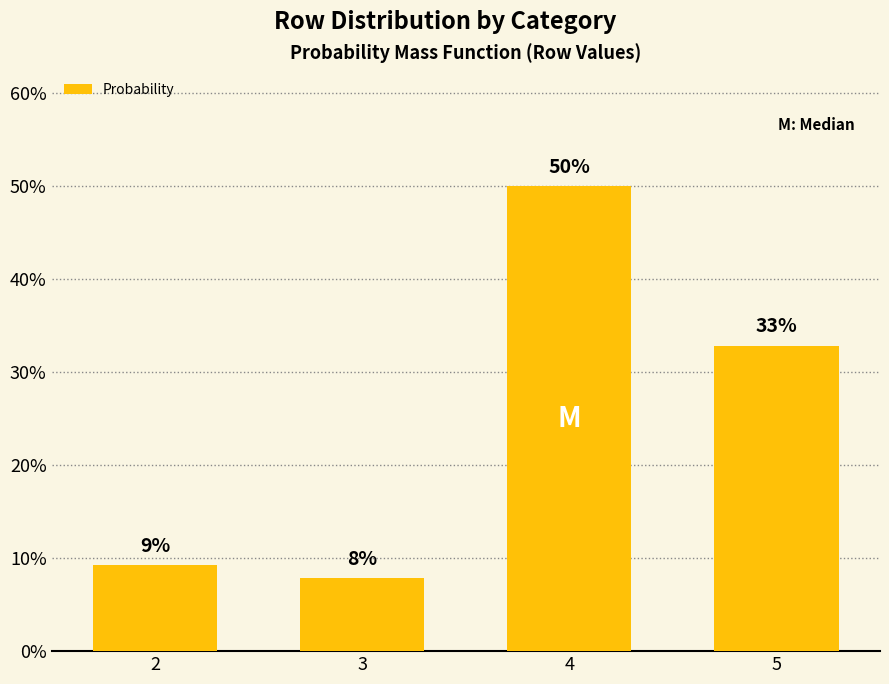

True or false: the data shows 50.0 at 4.

True